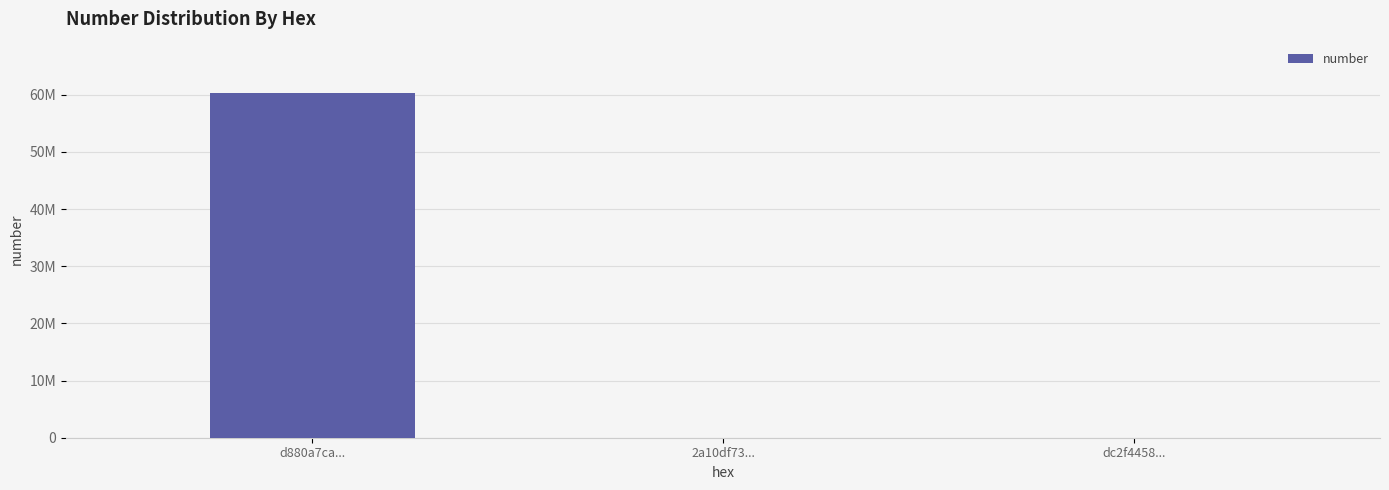

Are the bars horizontal?

No